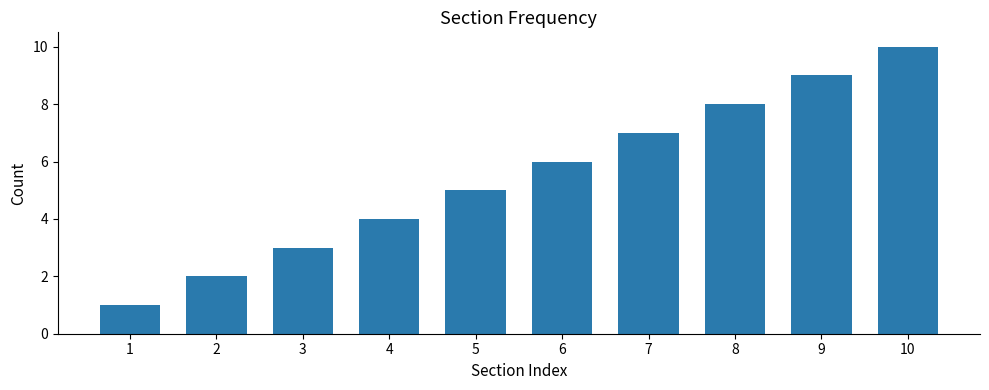

What is the difference between the maximum and minimum values?

9